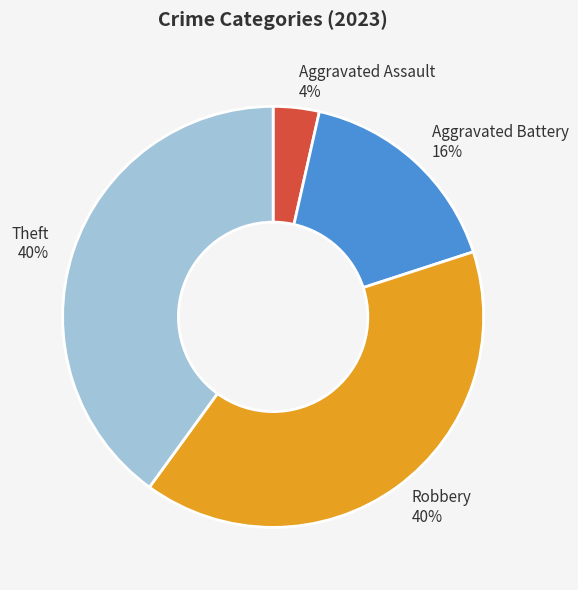

What is the smallest slice in the pie chart?

Aggravated Assault 4%